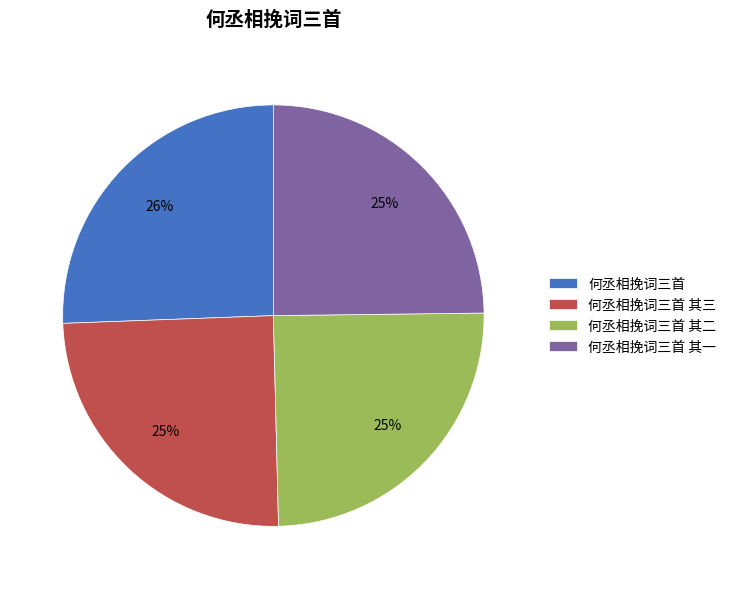

What is the largest slice in the pie chart?

何丞相挽词三首